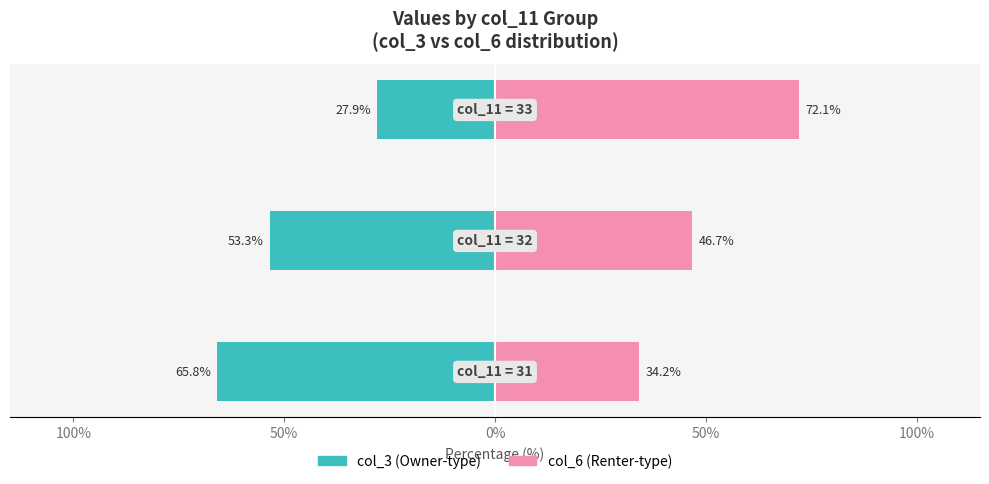

What are all the series names shown in the legend?

col_3 (Owner-type), col_6 (Renter-type)